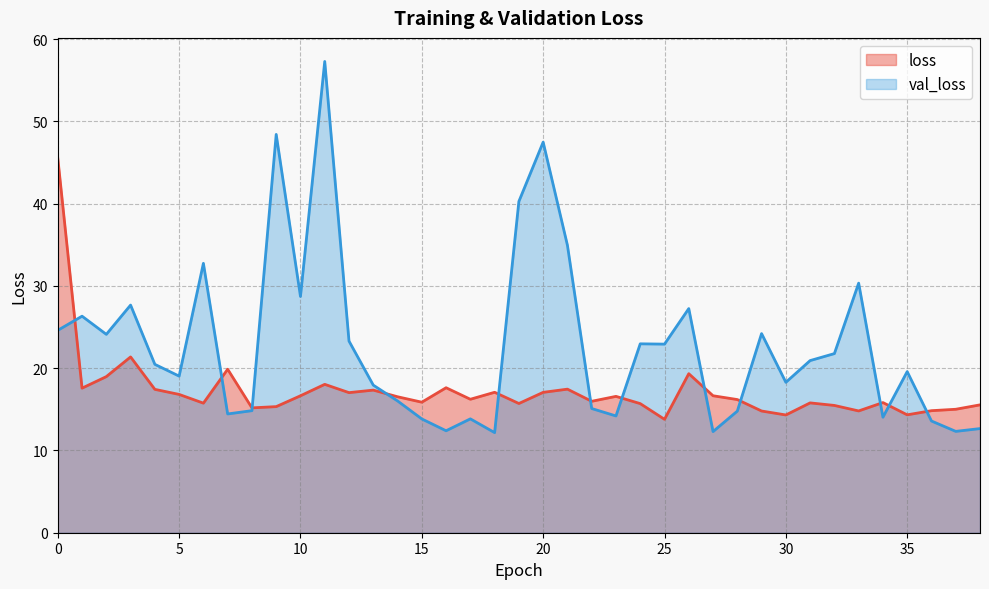

Between 13 and 6, which is larger?

13